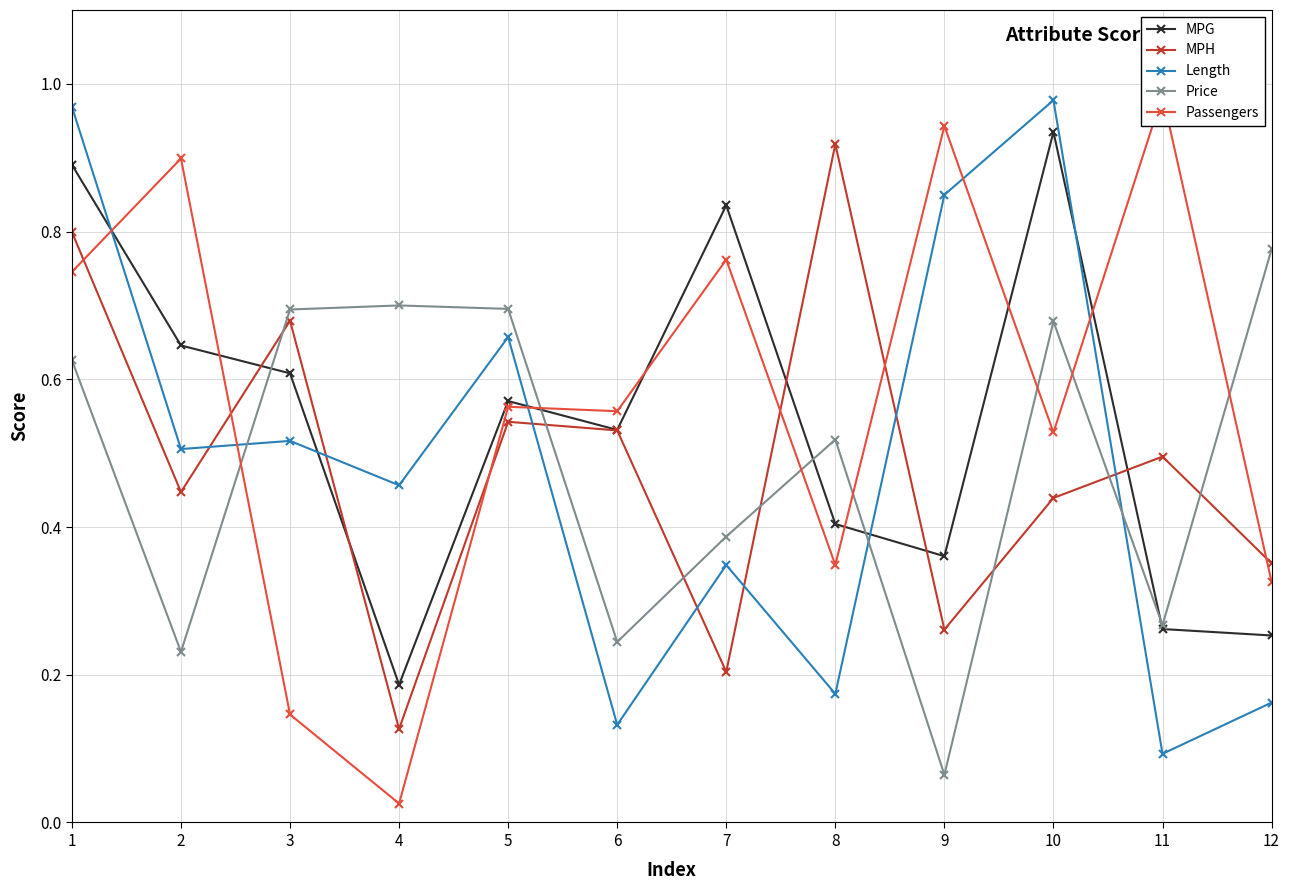

Does the chart have visible grid lines?

Yes